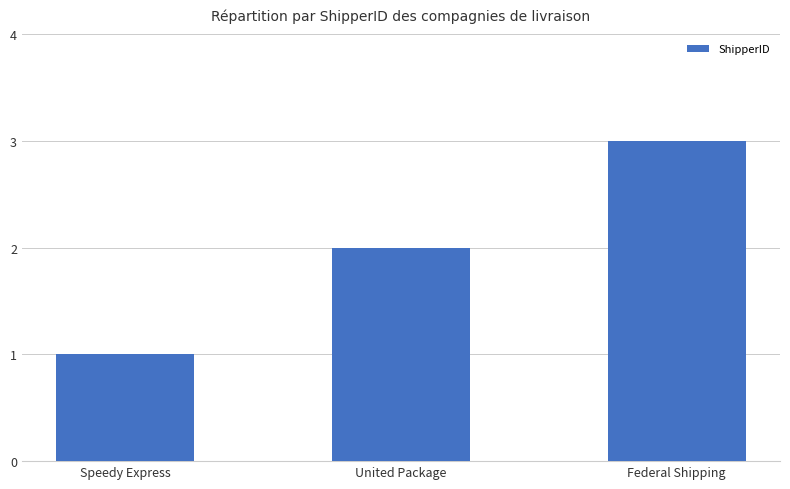

What is the ratio of the value at United Package to the value at Speedy Express?

2.0